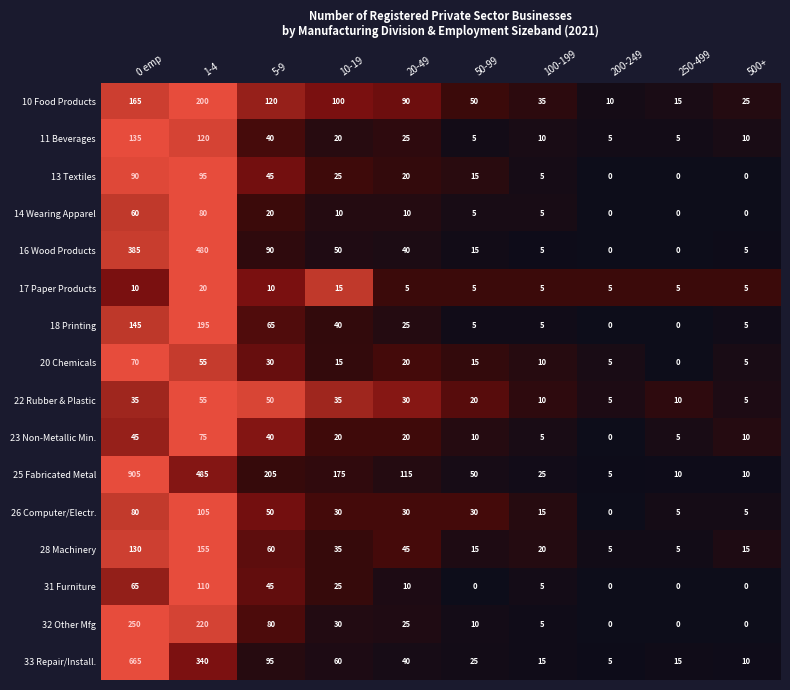

Rank the series by their maximum value, from lowest to highest.

17 Paper Products, 22 Rubber & Plastic, 20 Chemicals, 23 Non-Metallic Min., 14 Wearing Apparel, 13 Textiles, 26 Computer/Electr., 31 Furniture, 11 Beverages, 28 Machinery, 18 Printing, 10 Food Products, 32 Other Mfg, 16 Wood Products, 33 Repair/Install., 25 Fabricated Metal